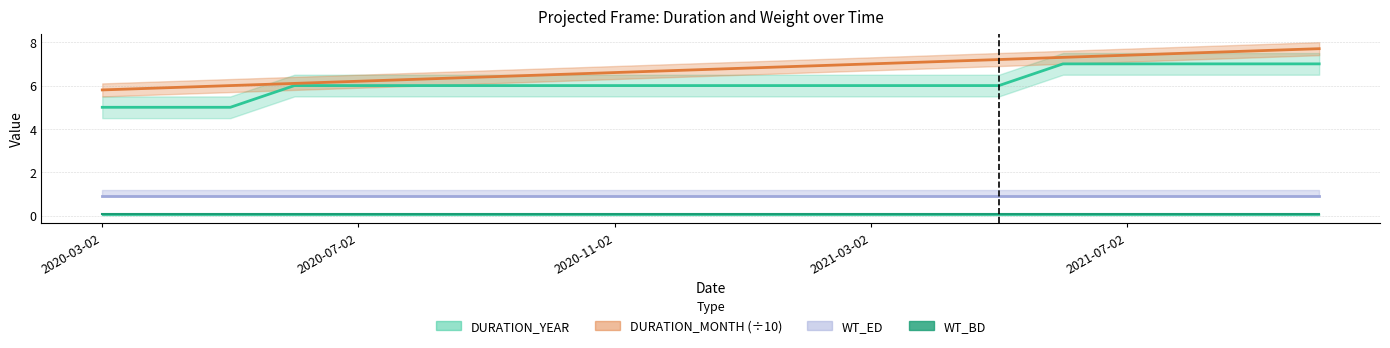

What is the minimum value for DURATION_YEAR?

5.0